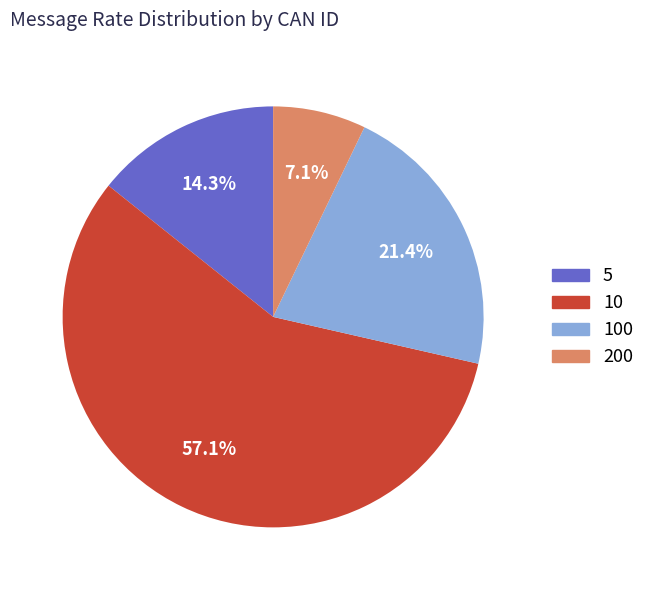

Combined, do 100 and 5 account for over 50%?

No